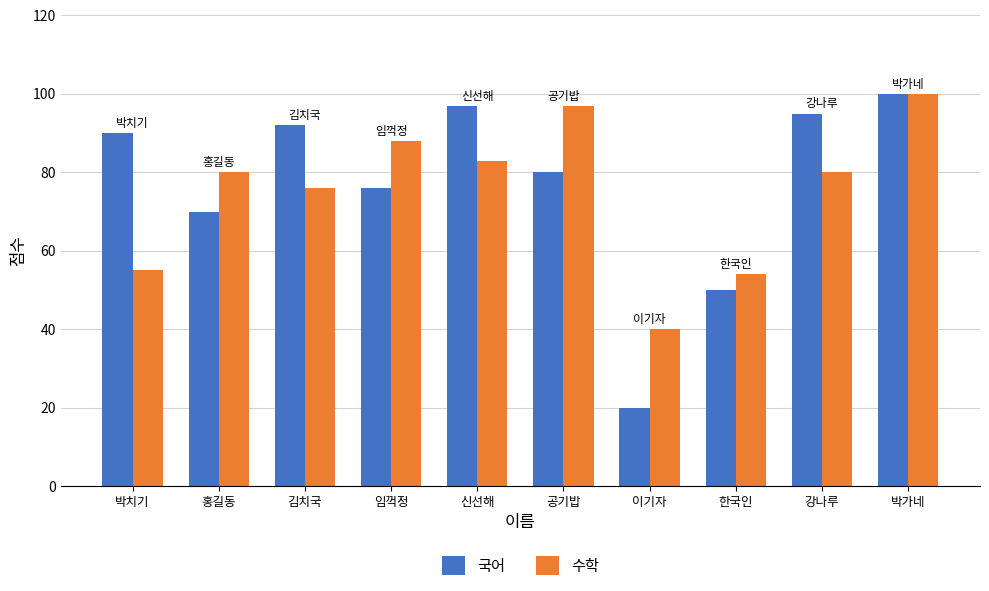

Is it true that 국어 equals 20 at 이기자?

True